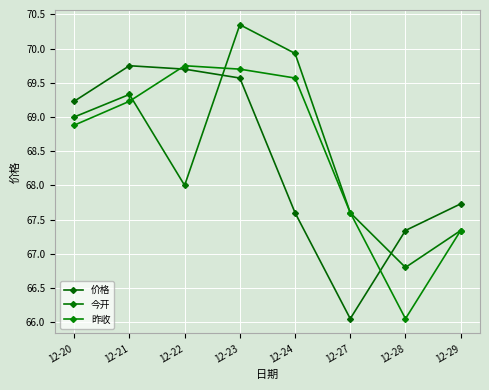

Does the chart have visible grid lines?

Yes